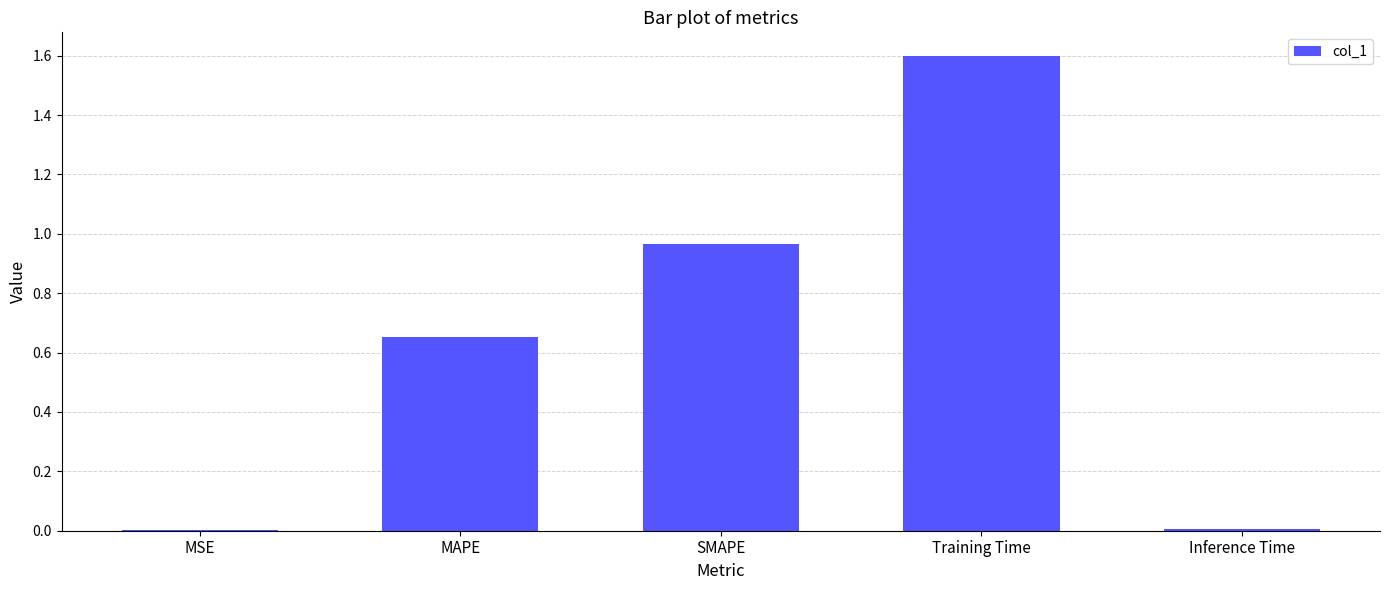

Which label corresponds to the largest value in the chart?

Training Time